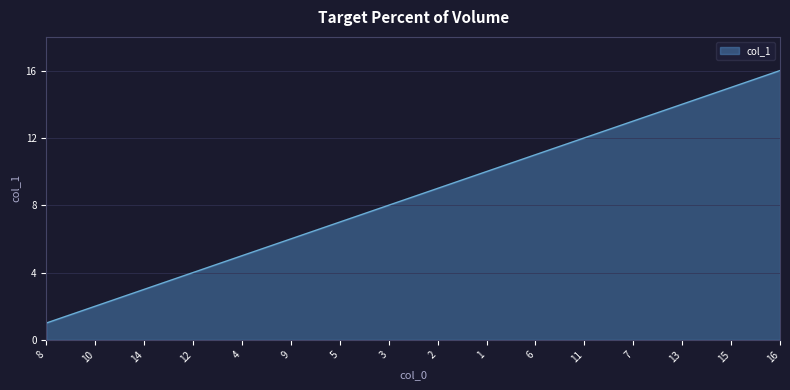

How many distinct data groups are displayed?

1